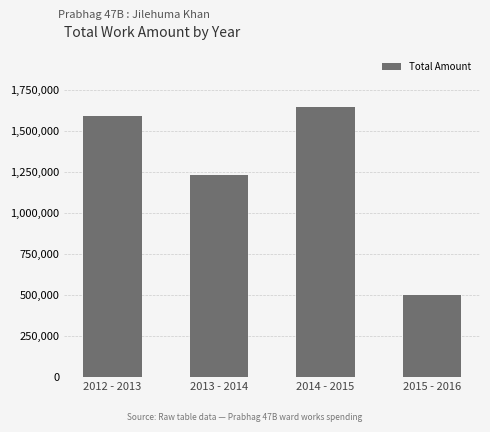

What is the value of the 4th bar from the left?

498000